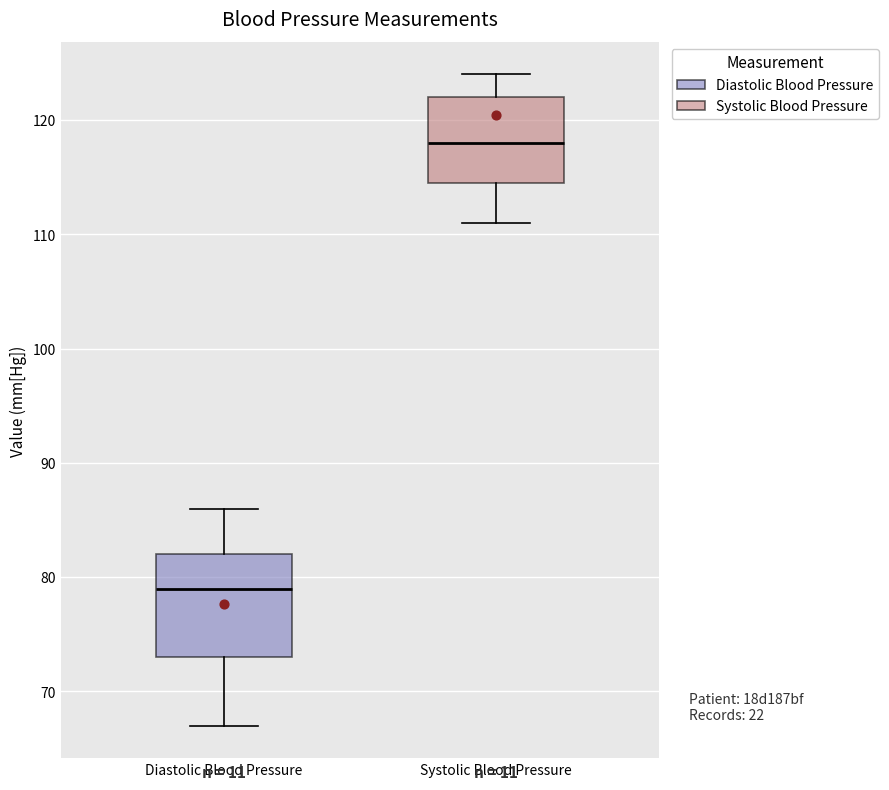

Which box is the tallest, from its lower edge to its upper edge?

Diastolic Blood Pressure